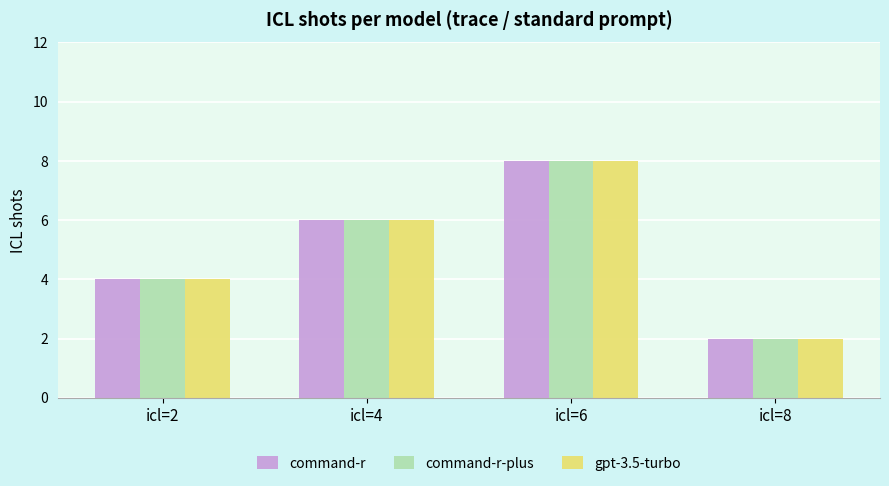

What is the total value across all series at icl=6?

24